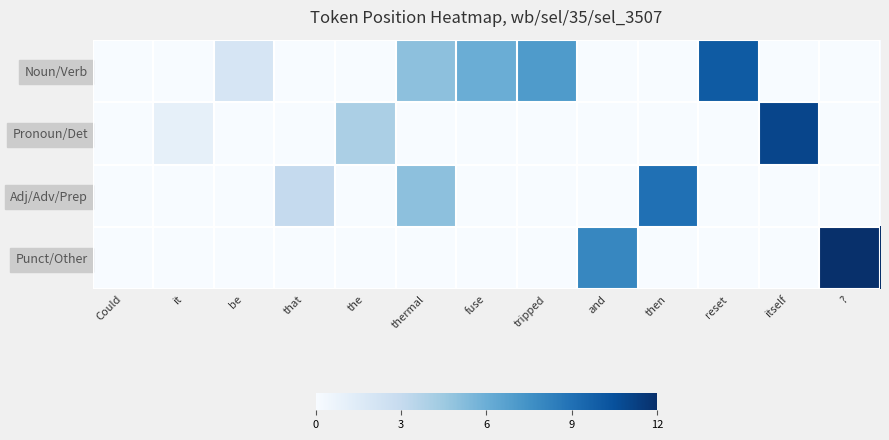

Which category has the lowest value across all series?

Could